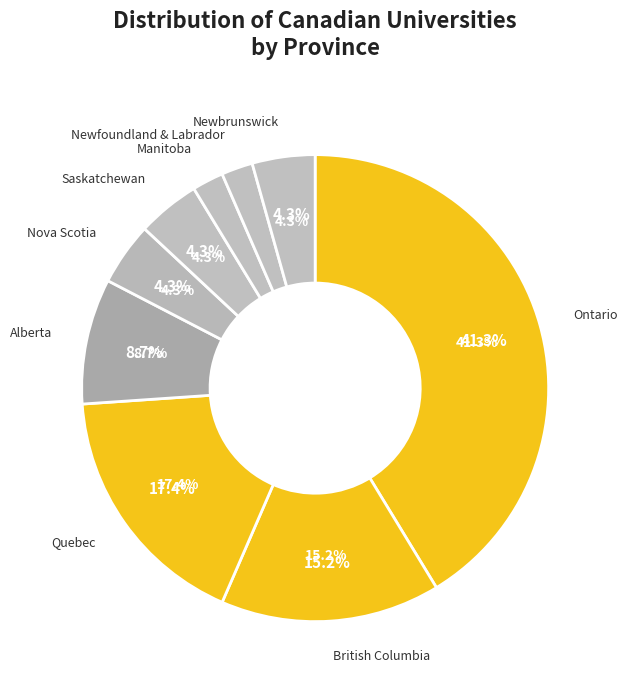

Does Quebec account for over 50% of the chart?

No